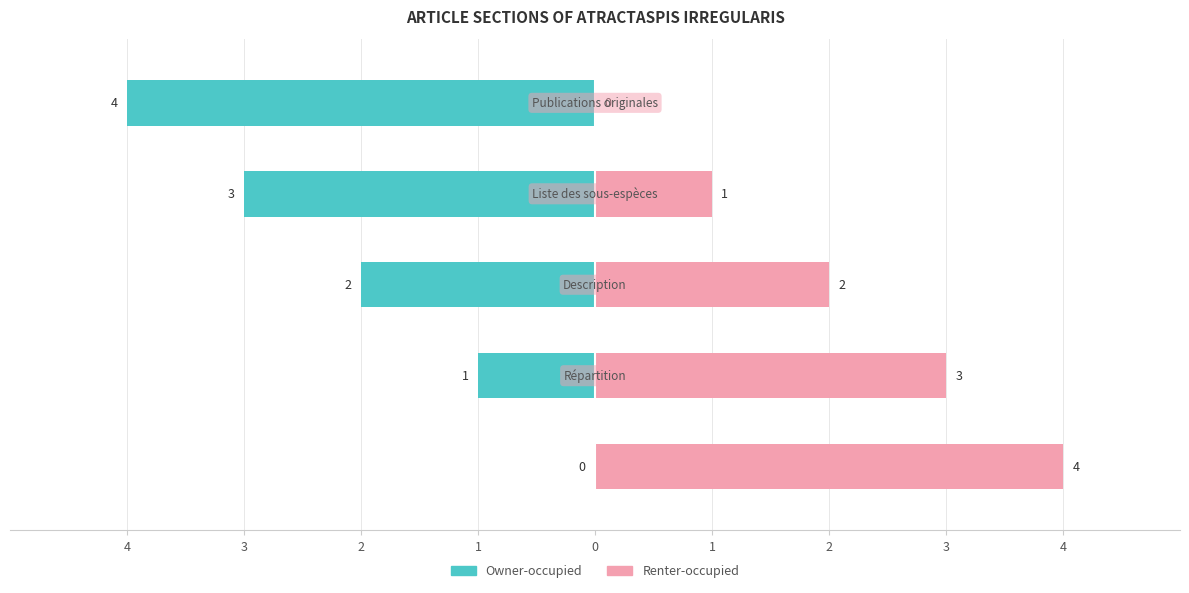

What is the sum of the Renter-occupied values at 1 and 3?

4